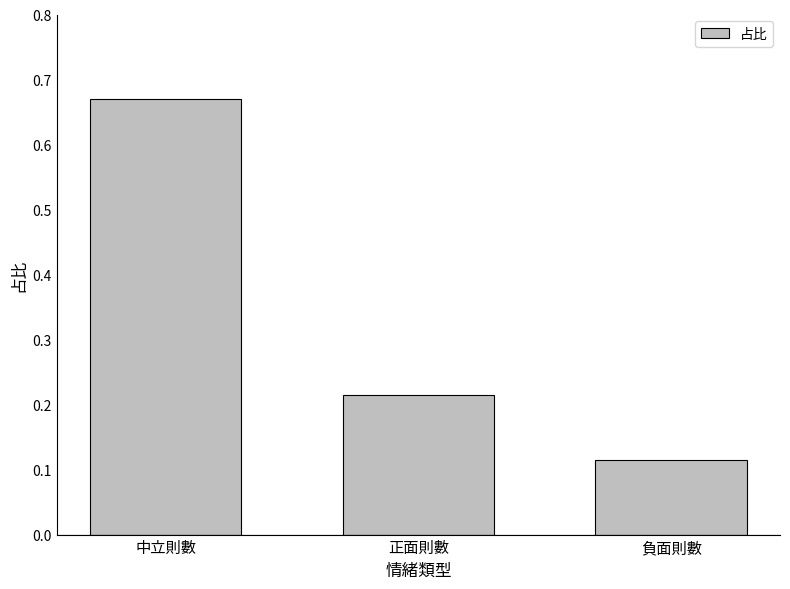

Are the bars grouped side by side (vs. stacked)?

No